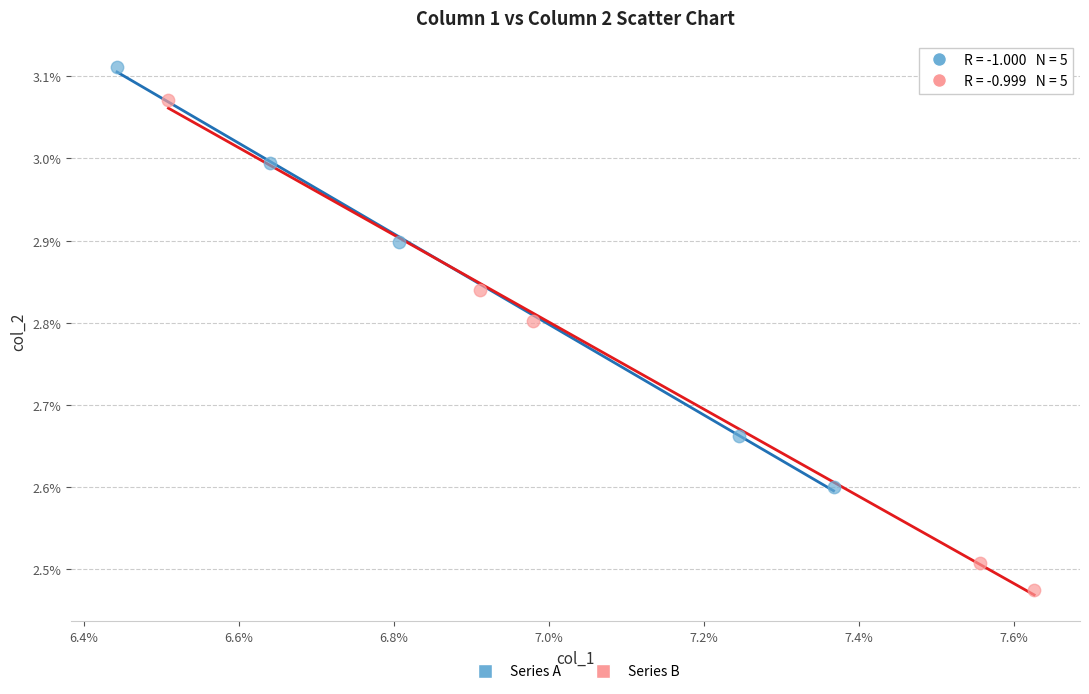

What are all the series names shown in the legend?

Series A, Series B